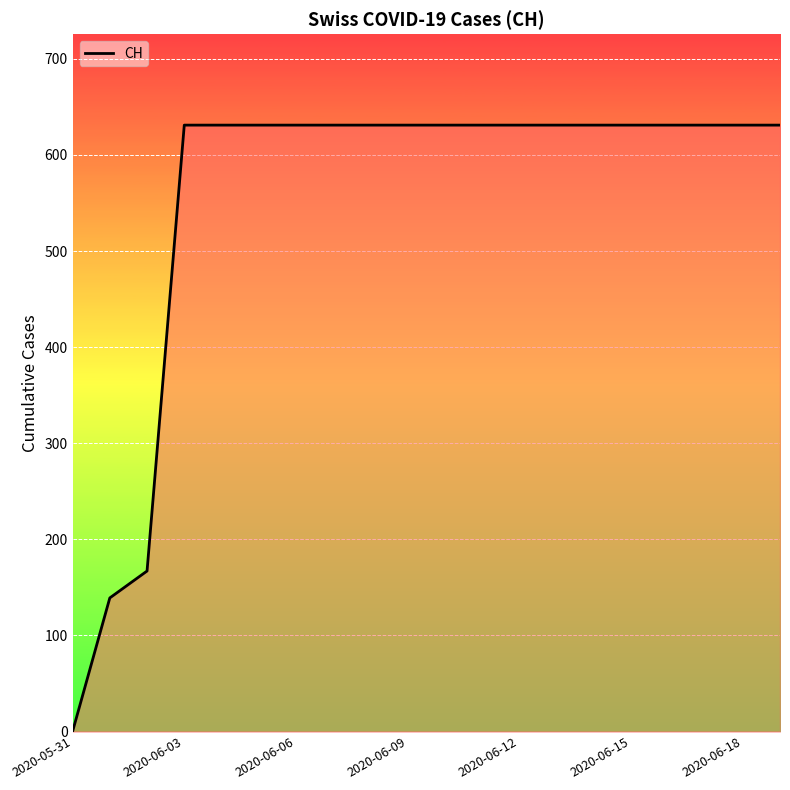

Is this an area chart (filled region under the line)?

Yes